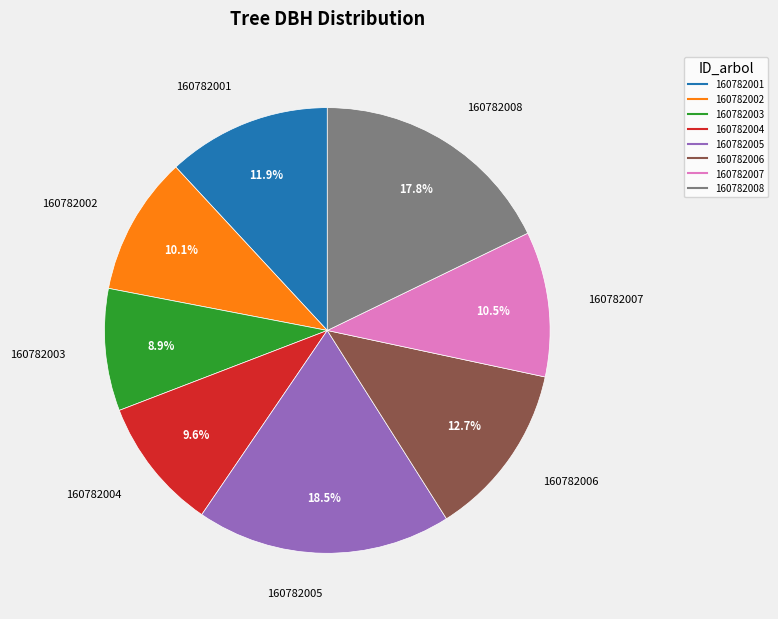

Combined, do 160782008 and 160782002 account for over 50%?

No